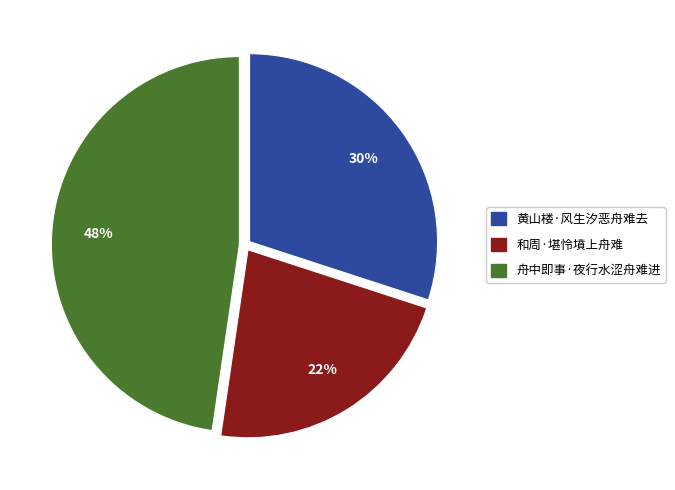

Which category has the smallest portion of the pie?

和周·堪怜墳上舟难